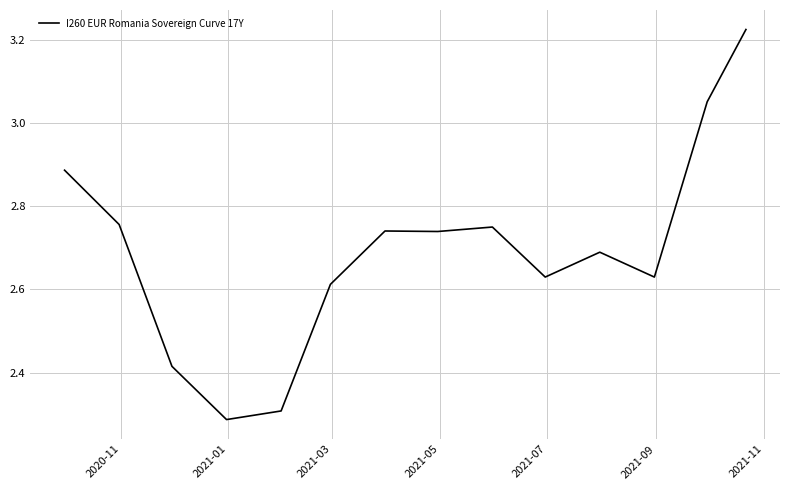

What is the difference between the maximum and minimum values?

0.9